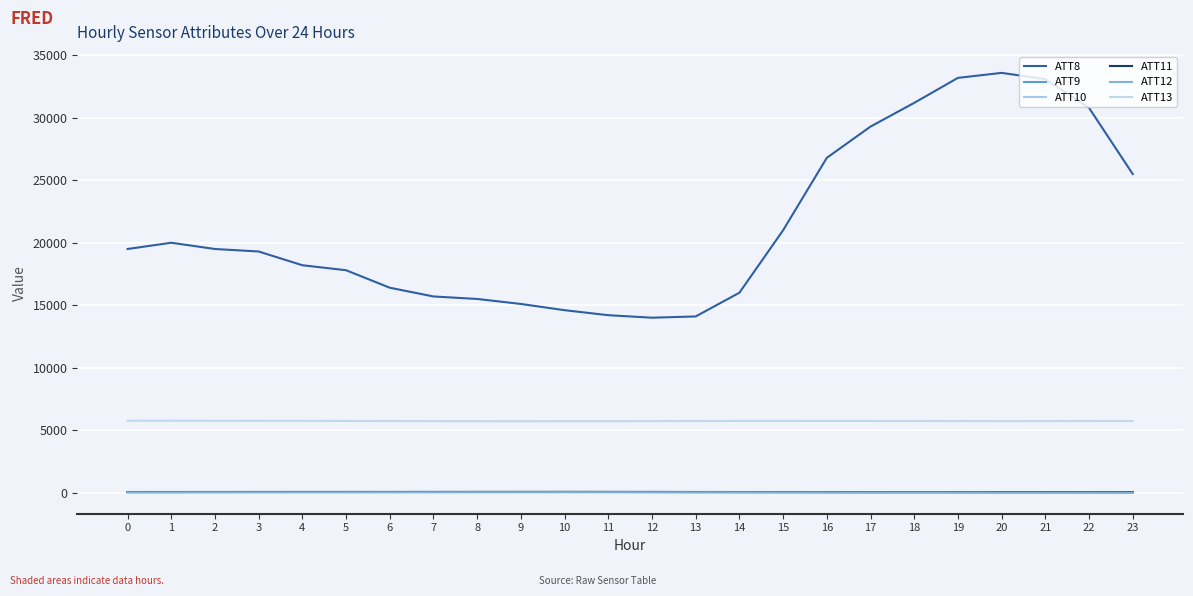

What is the lowest value of the ATT11 series?

31.4